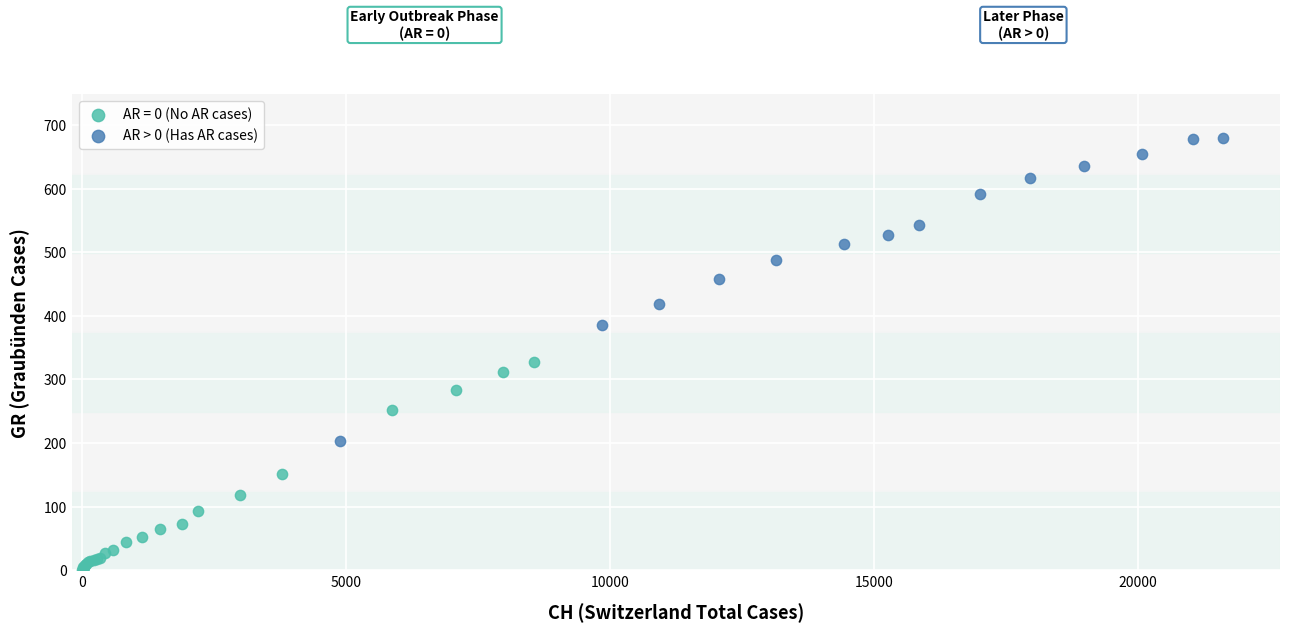

Which series has the largest Y range (max minus min)?

AR > 0 (Has AR cases)